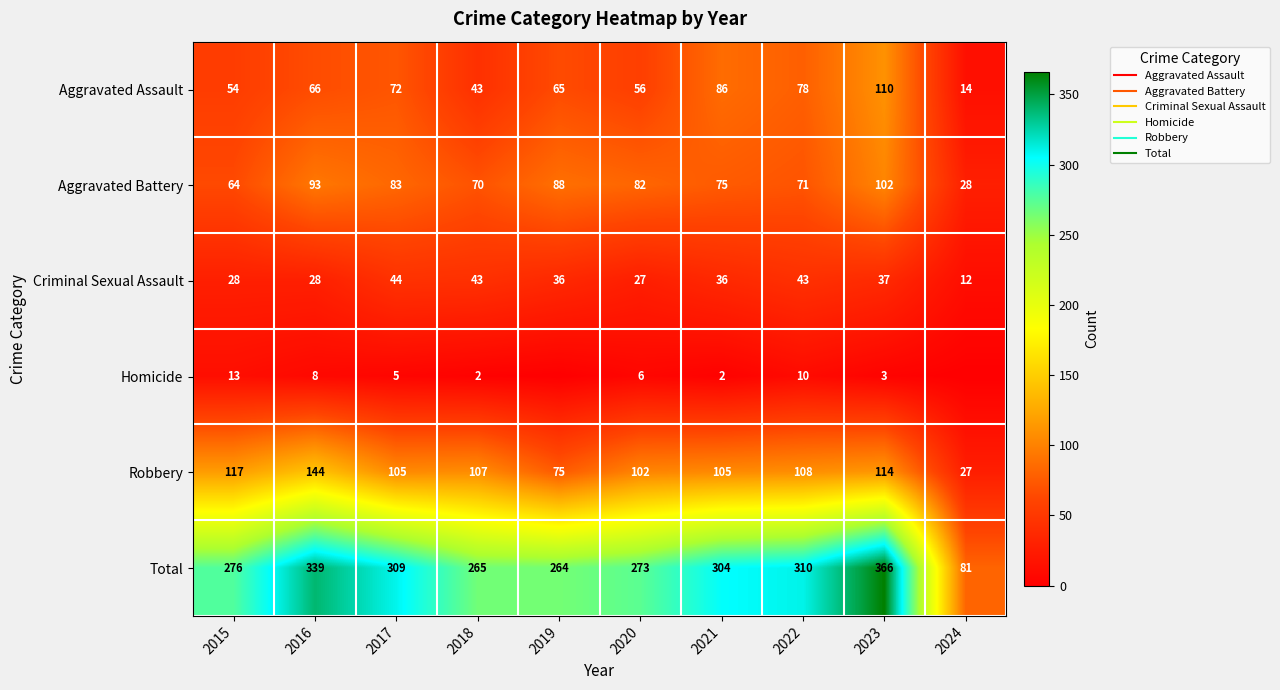

At which label does Total reach its peak?

2023